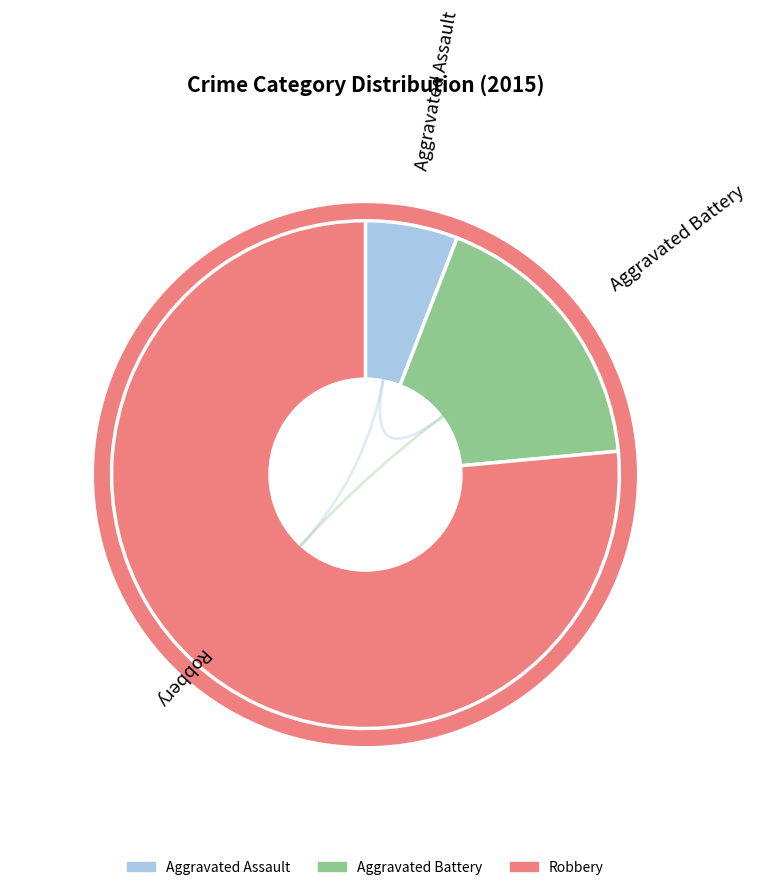

How many segments does this pie chart have?

3